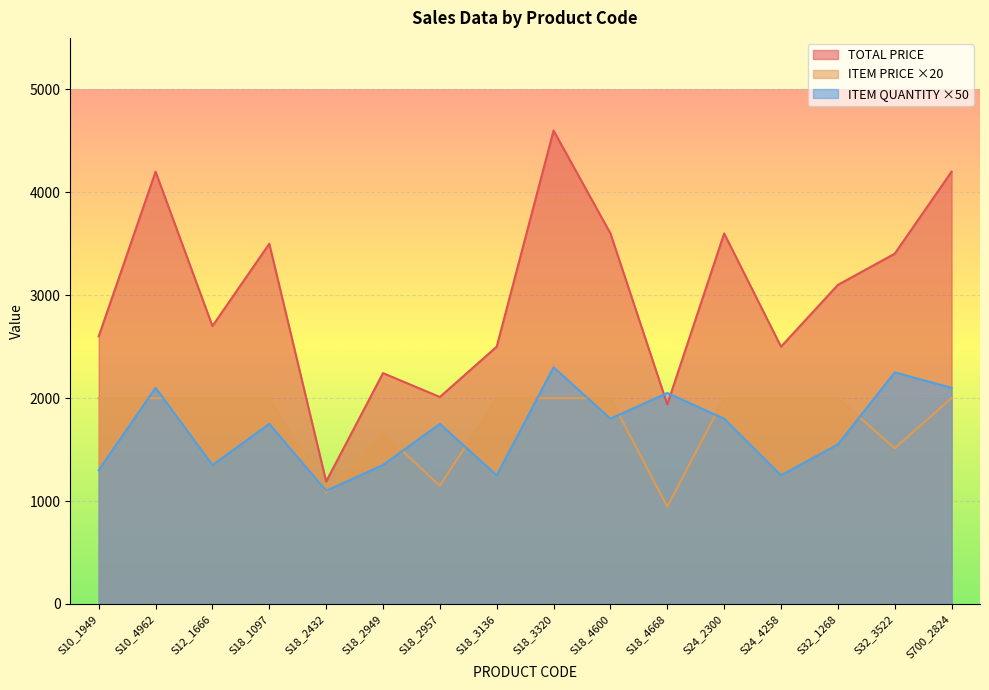

Reading right to left, transcribe all the data shown in this chart.

TOTAL PRICE: S700_2824=4200.0	S32_3522=3403.3	S32_1268=3100.0	S24_4258=2500.0	S24_2300=3600.0	S18_4668=1938.9	S18_4600=3600.0	S18_3320=4600.0	S18_3136=2500.0	S18_2957=2011.1	S18_2949=2242.9	S18_2432=1190.0	S18_1097=3500.0	S12_1666=2700.0	S10_4962=4200.0	S10_1949=2600.0
ITEM PRICE: S700_2824=2000.0	S32_3522=1512.6	S32_1268=2000.0	S24_4258=2000.0	S24_2300=2000.0	S18_4668=945.8	S18_4600=2000.0	S18_3320=2000.0	S18_3136=2000.0	S18_2957=1149.2	S18_2949=1661.4	S18_2432=1081.8	S18_1097=2000.0	S12_1666=2000.0	S10_4962=2000.0	S10_1949=2000.0
ITEM QUANTITY: S700_2824=2100.0	S32_3522=2250.0	S32_1268=1550.0	S24_4258=1250.0	S24_2300=1800.0	S18_4668=2050.0	S18_4600=1800.0	S18_3320=2300.0	S18_3136=1250.0	S18_2957=1750.0	S18_2949=1350.0	S18_2432=1100.0	S18_1097=1750.0	S12_1666=1350.0	S10_4962=2100.0	S10_1949=1300.0